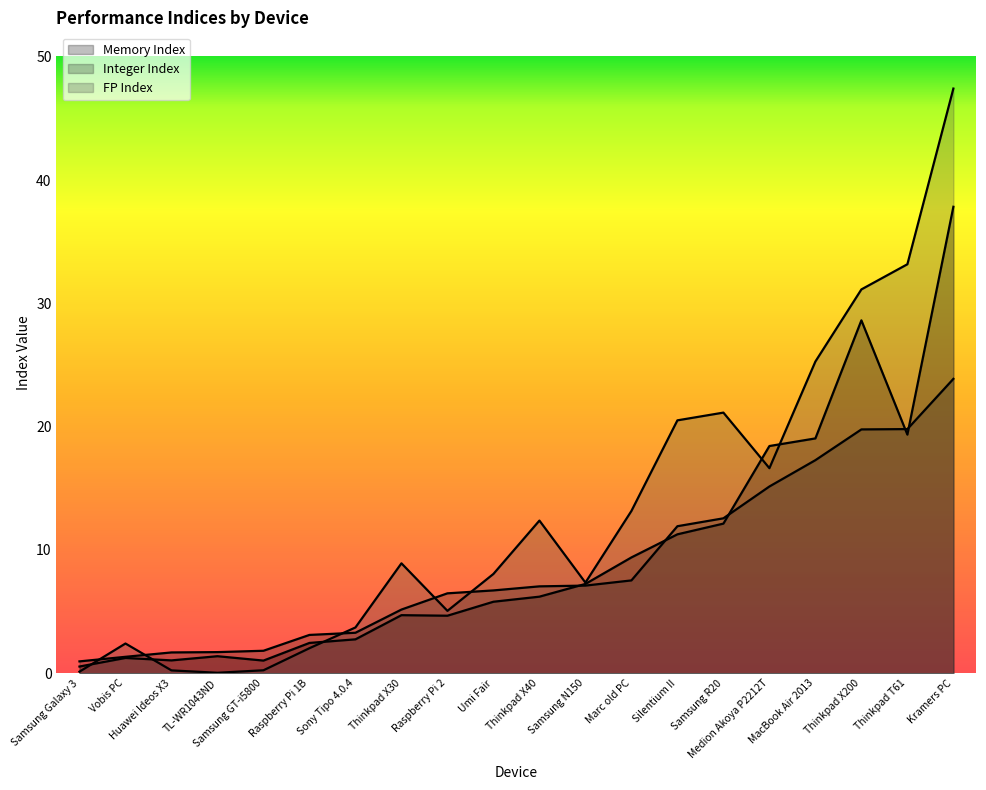

What value does the Integer Index series have at Kramers PC?

23.9